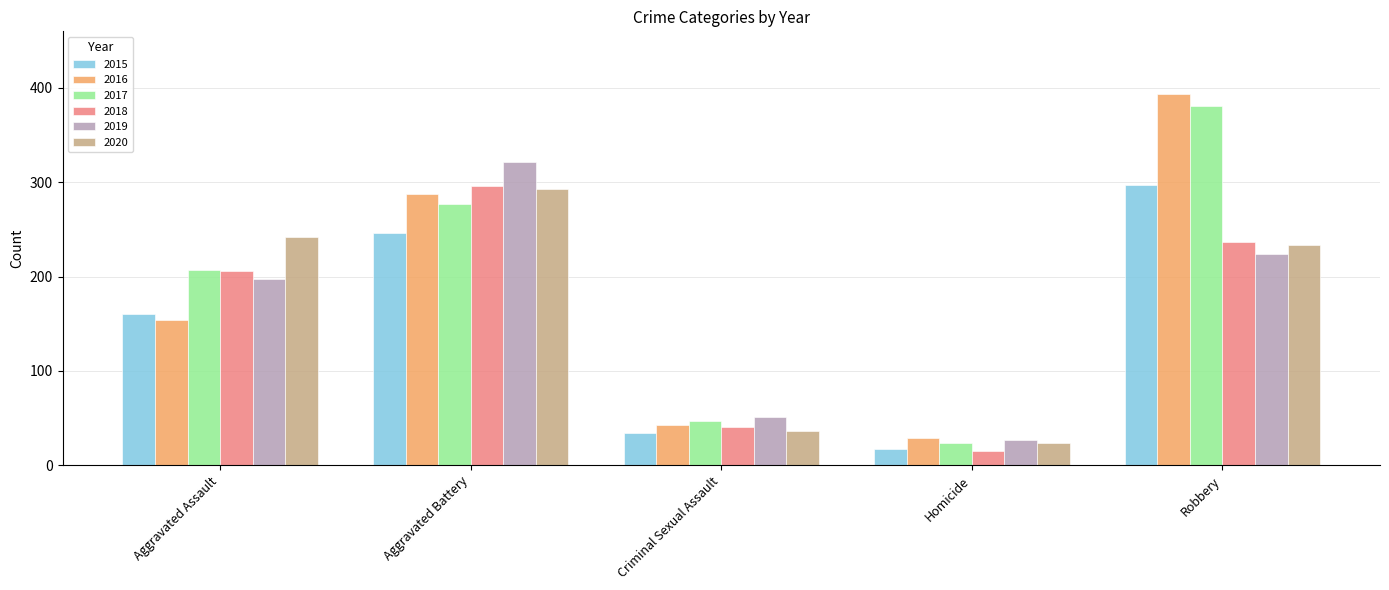

Where is 2020 nearest to the value 158?

Robbery